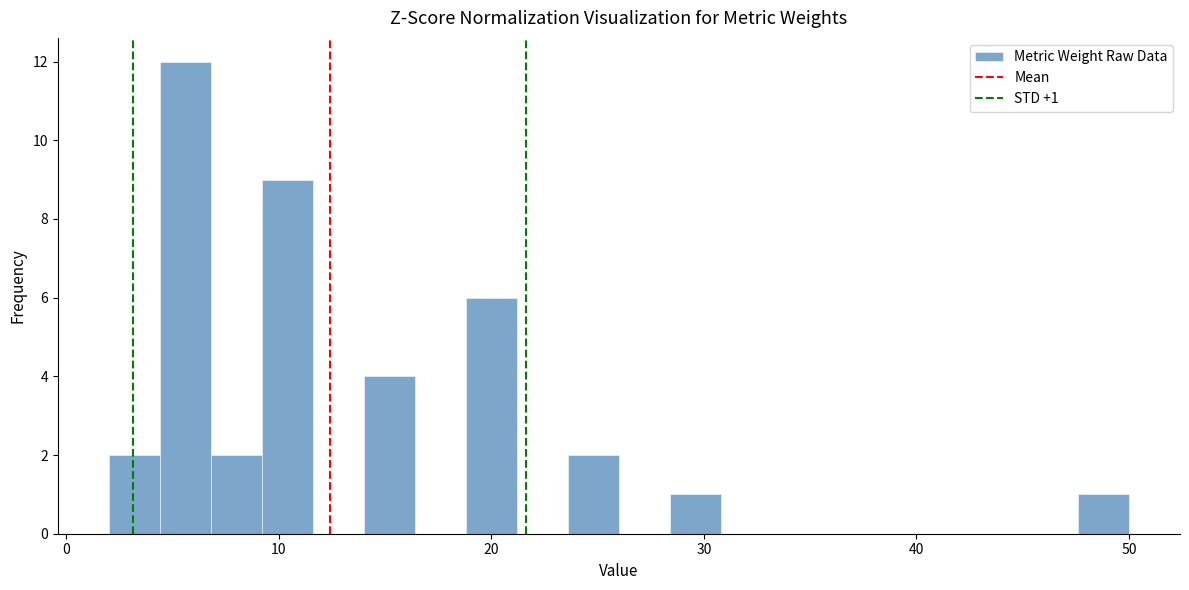

Around what value on the x-axis is the tallest bar? Give the approximate position of its centre, as read against the axis.

6